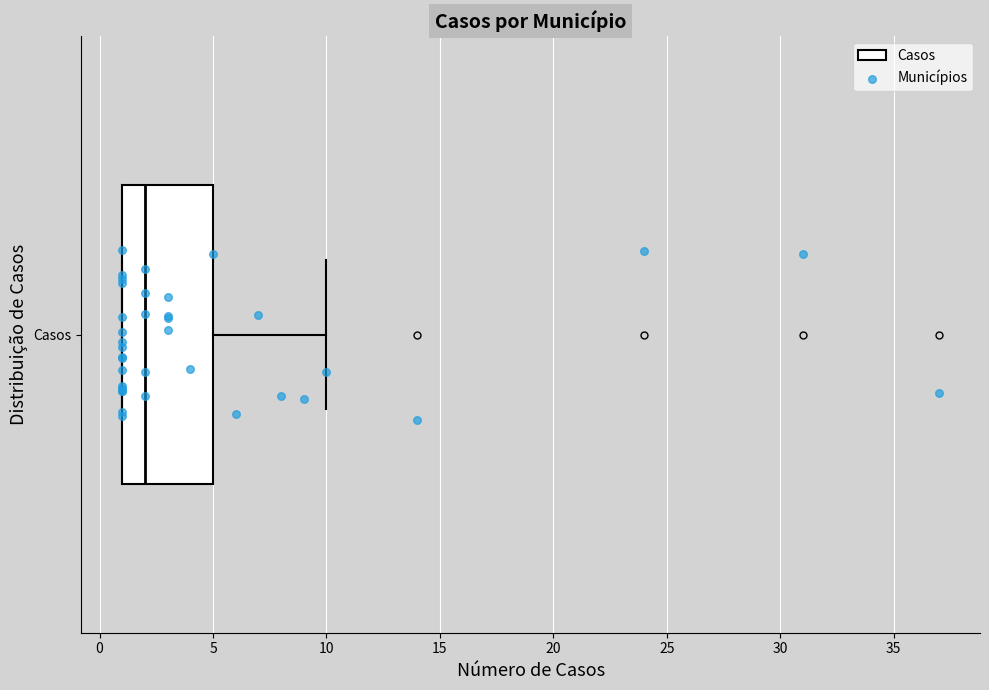

Read this box plot against the x-axis: the position of the median line, the range covered by the box, and the ends of both whiskers. The values are not printed on the chart, so give them approximately, as read against the axis.

median 2, box 1 to 5, whiskers 1 to 10